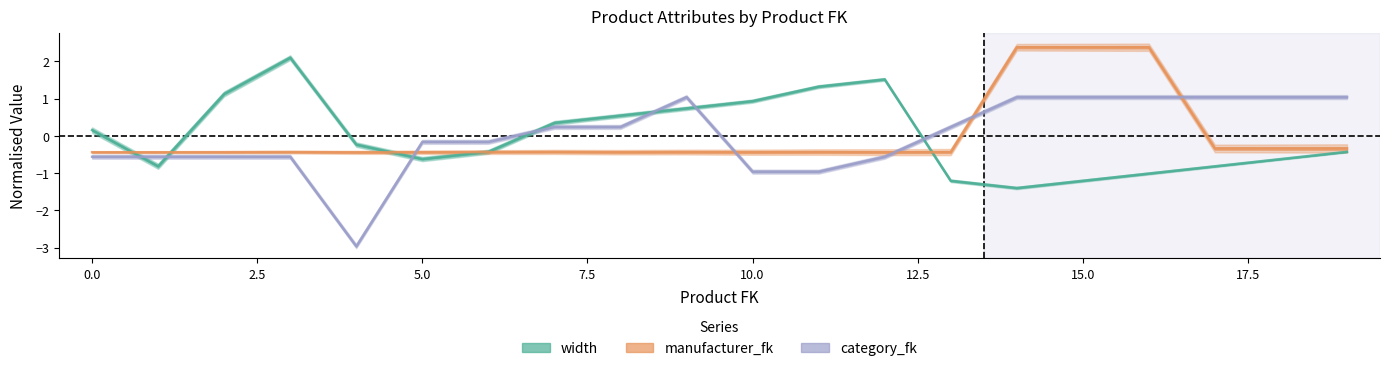

How many distinct data groups are displayed?

3